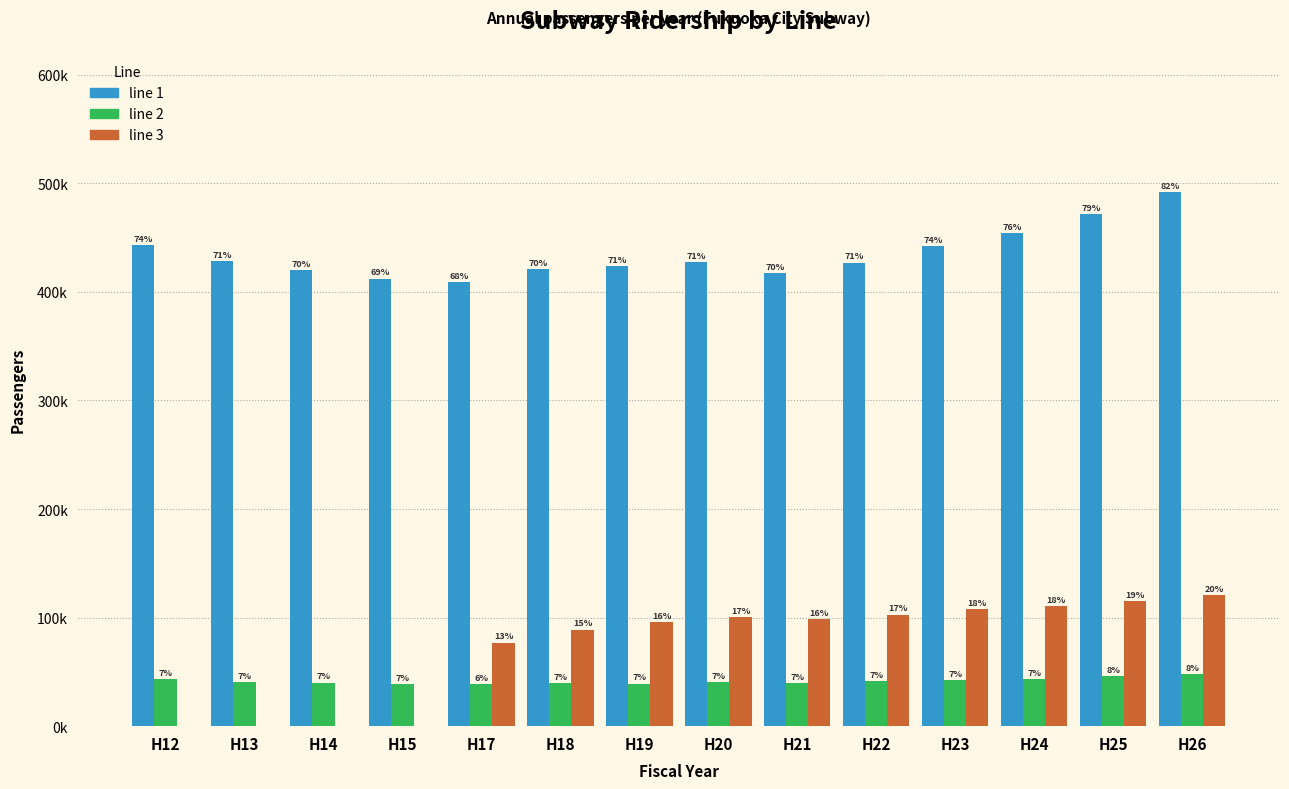

What are all the series names shown in the legend?

line 1, line 2, line 3